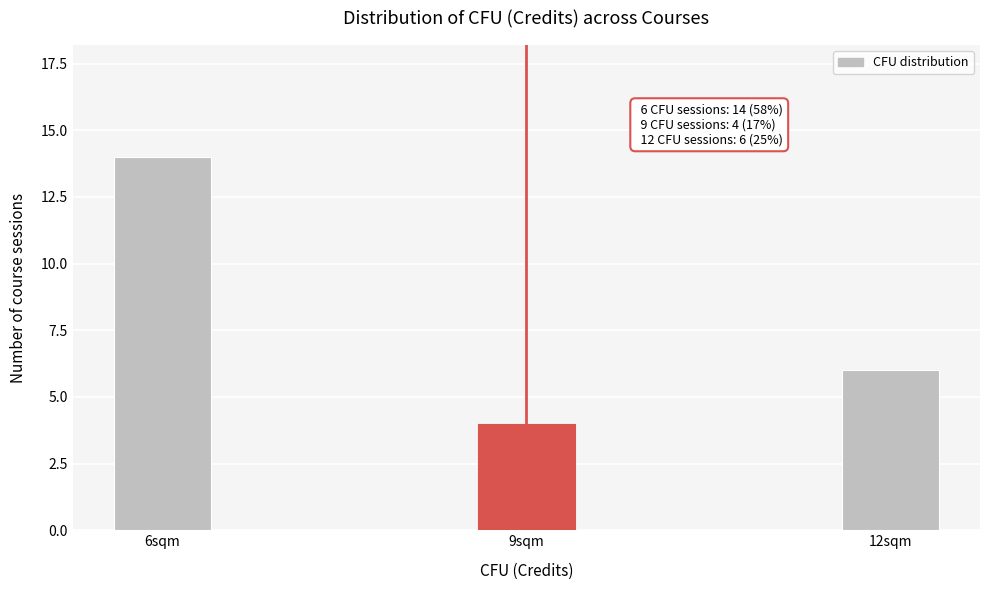

Reading left to right, transcribe all the data shown in this chart.

14	4	6